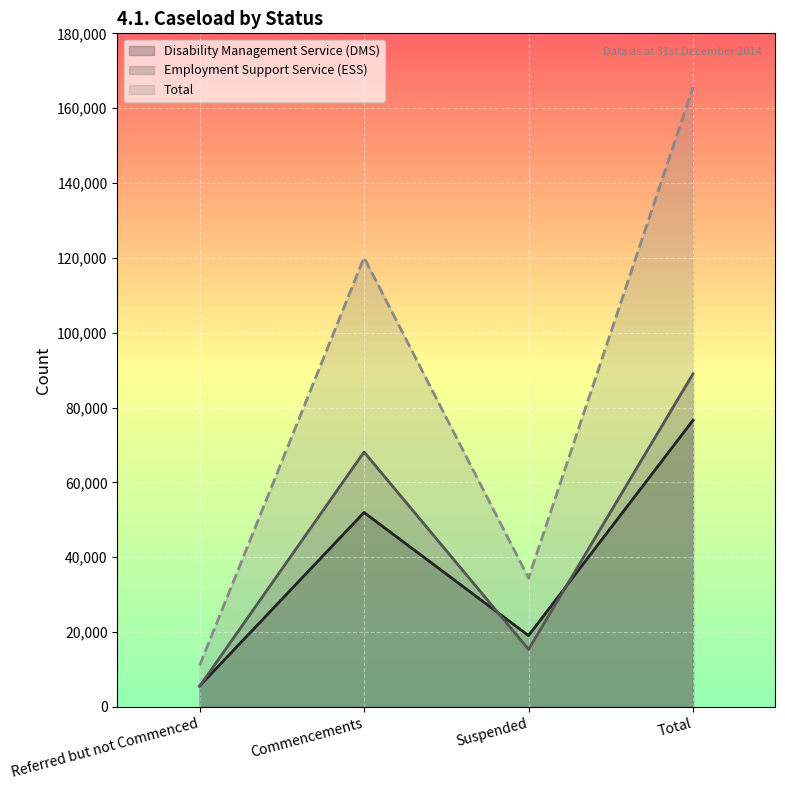

Reading left to right, list all the values displayed in this chart.

Disability Management Service (DMS): Referred but not Commenced=5576	Commencements=51968	Suspended=19070	Total=76614
Employment Support Service (ESS): Referred but not Commenced=5504	Commencements=68123	Suspended=15385	Total=89012
Total: Referred but not Commenced=11080	Commencements=120091	Suspended=34455	Total=165626